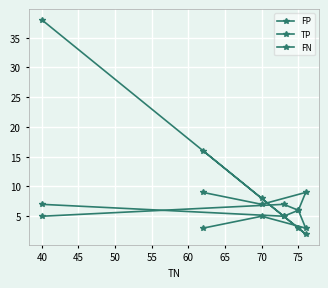

At how many categories does at least one series exceed 12?

2